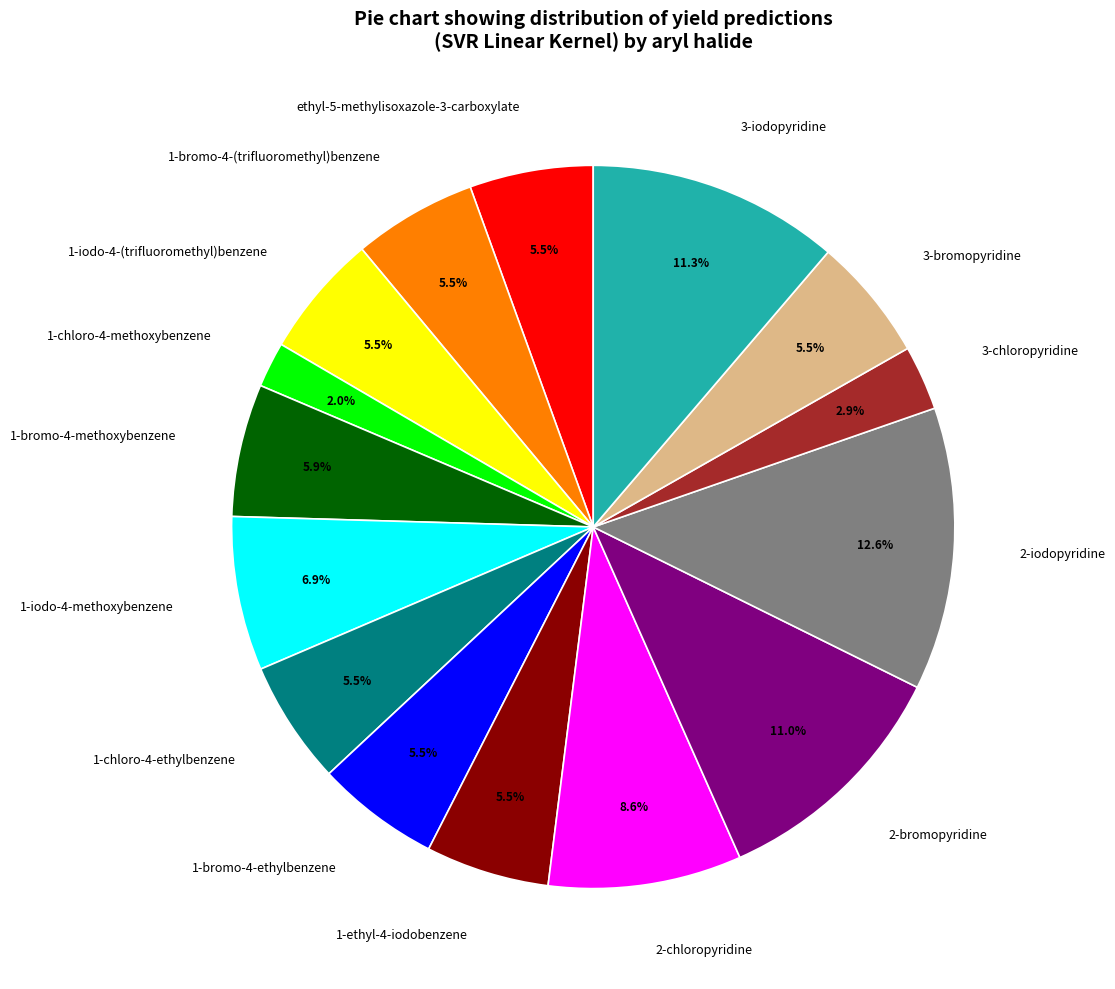

Does ethyl-5-methylisoxazole-3-carboxylate account for over 50% of the chart?

No